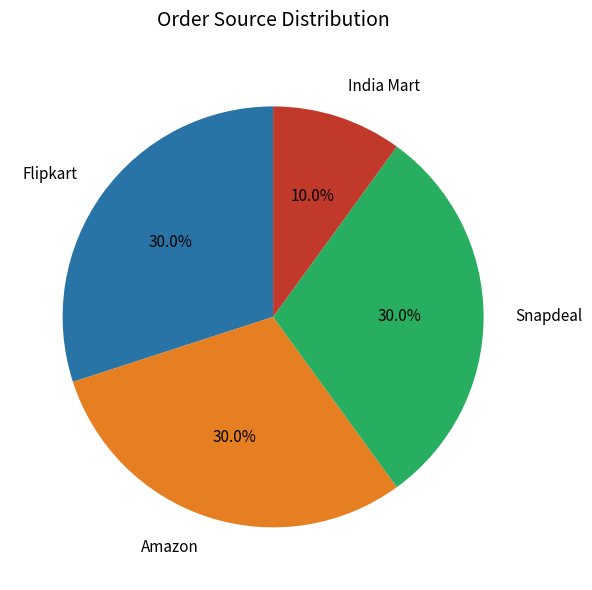

Which slice is the smallest?

India Mart